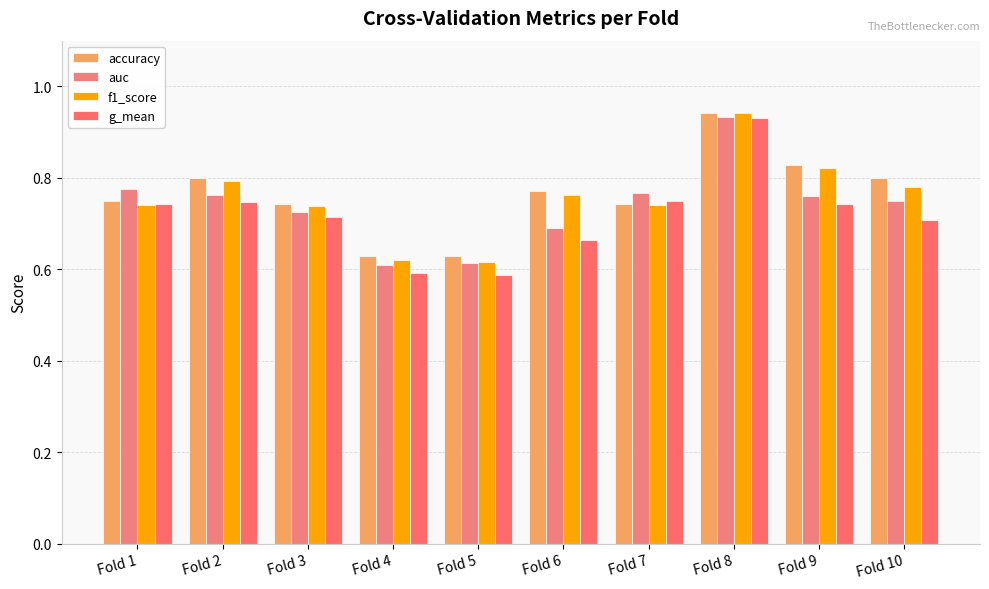

How many distinct data groups are displayed?

4